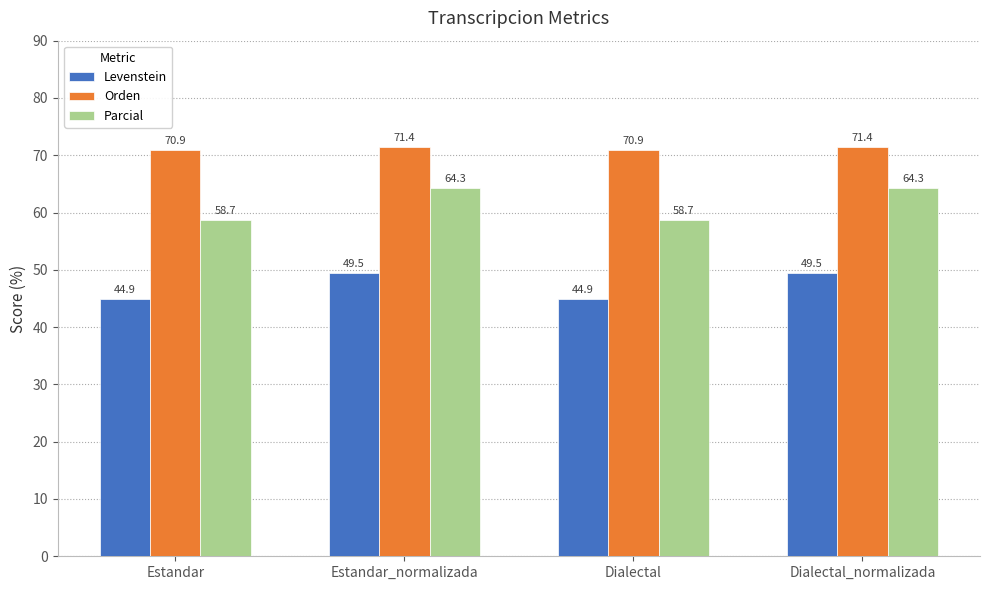

Is it true that Levenstein equals 21.1 at Estandar?

False